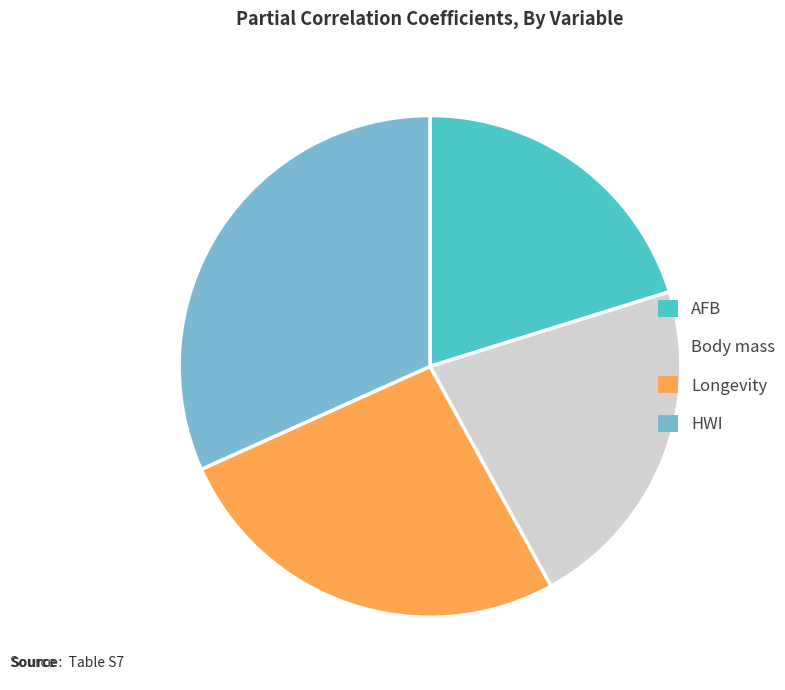

Which slice is the largest?

HWI